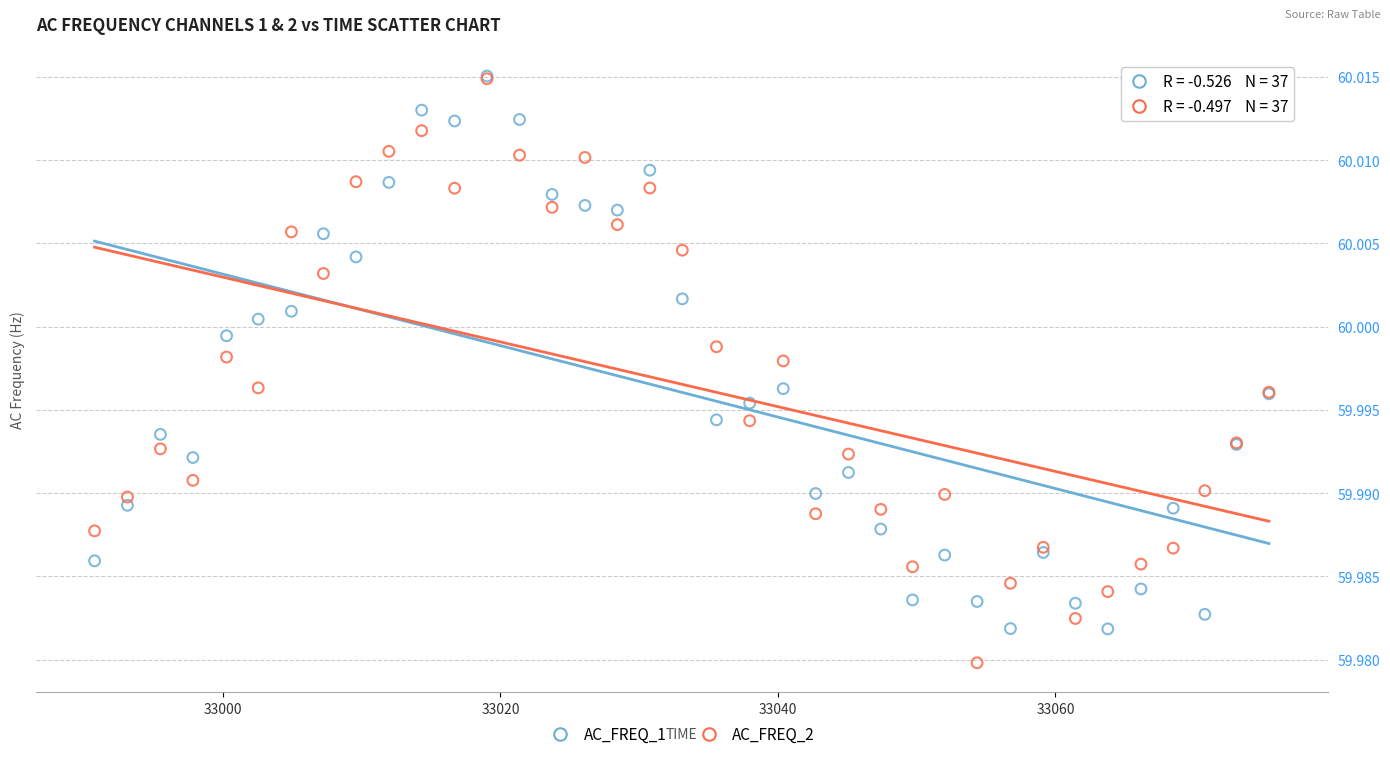

Which series reaches the minimum Y coordinate?

AC_FREQ_2